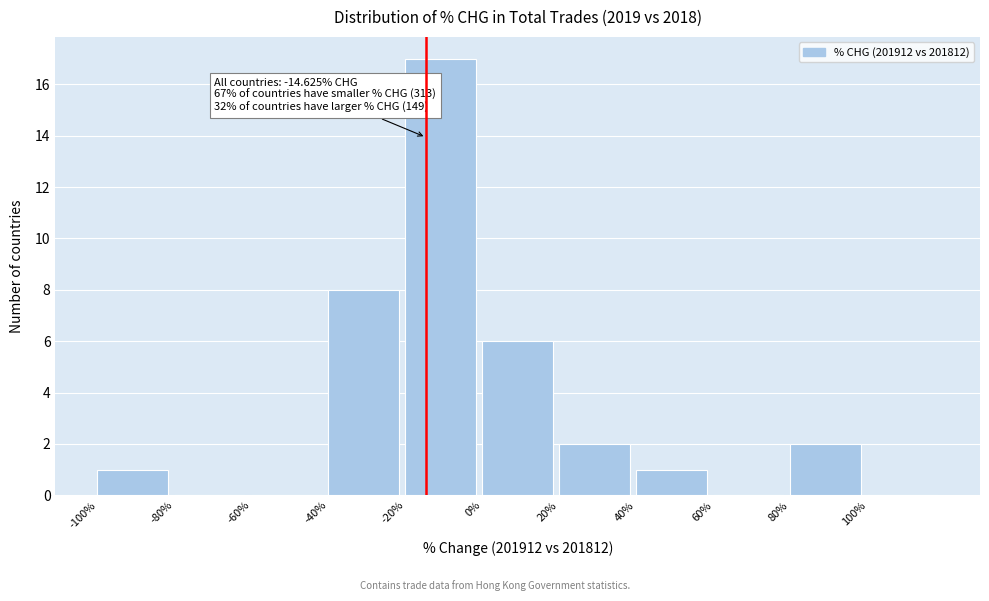

Over which range of the x-axis is the bar tallest?

-20 to 0